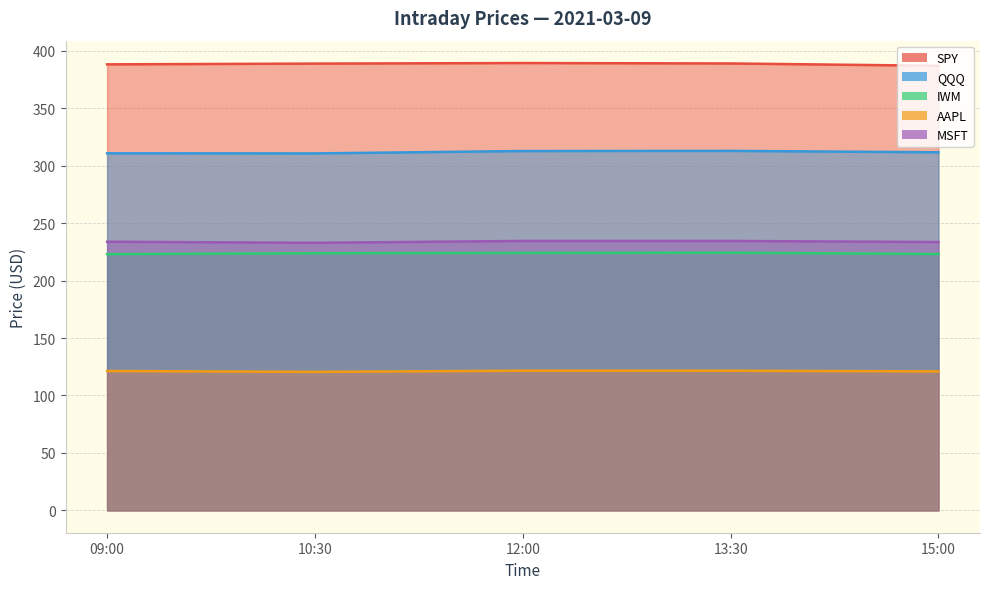

What is the minimum value for SPY?

387.0